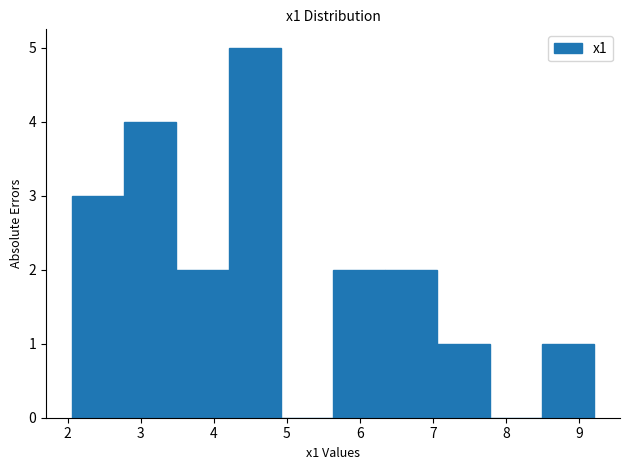

Which range on the x-axis has the tallest bar?

4.2 to 4.9